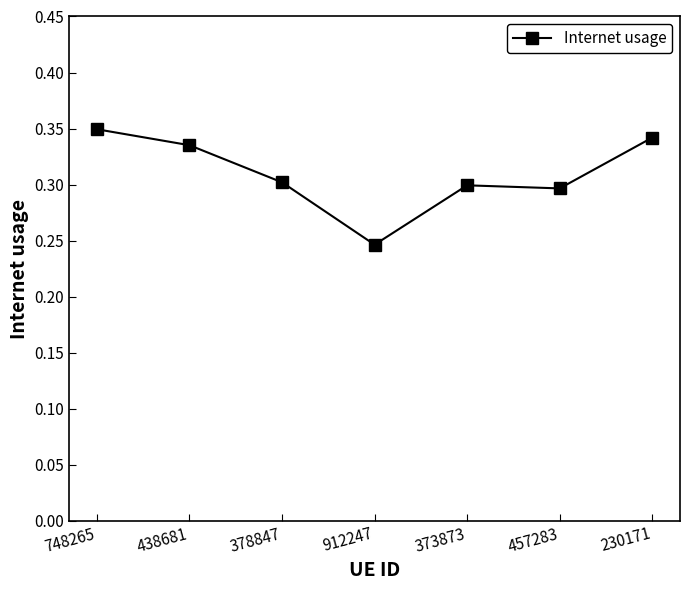

Which category has the highest value across all series?

748265